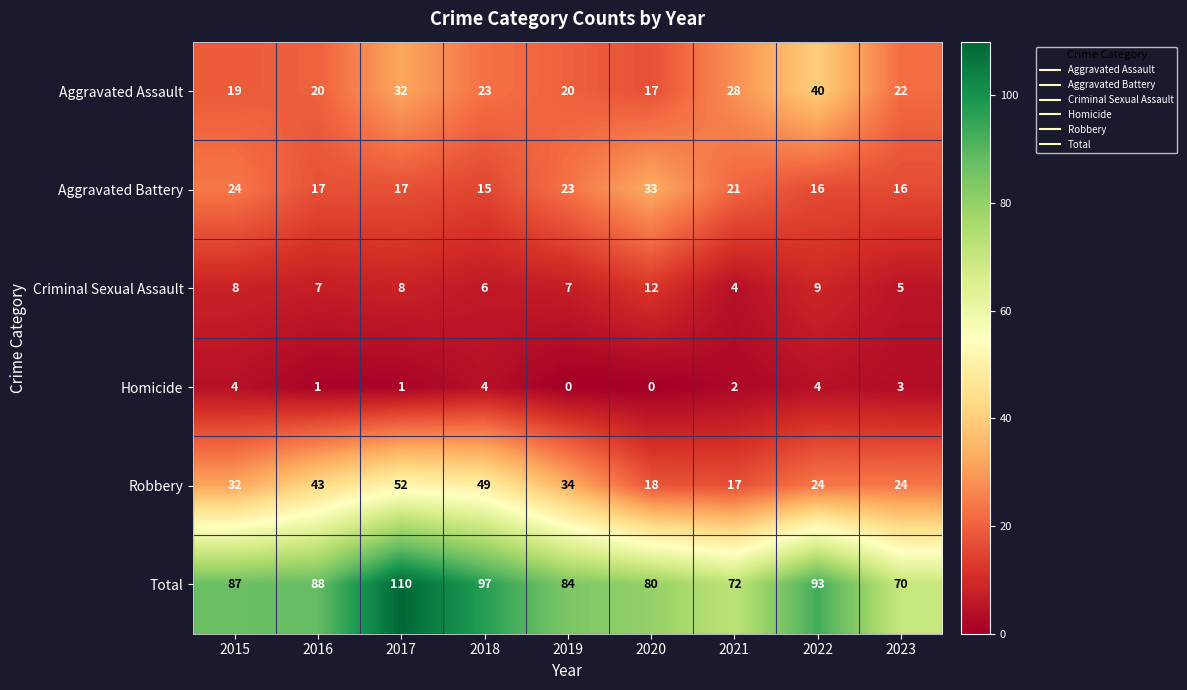

Which label corresponds to the largest value in the chart?

2017